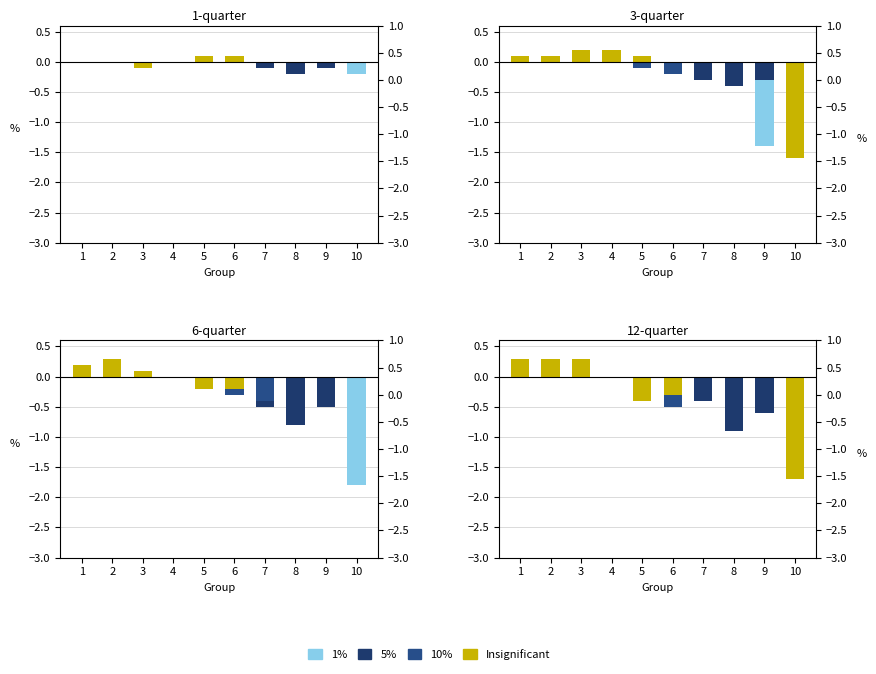

Are the bars horizontal?

No